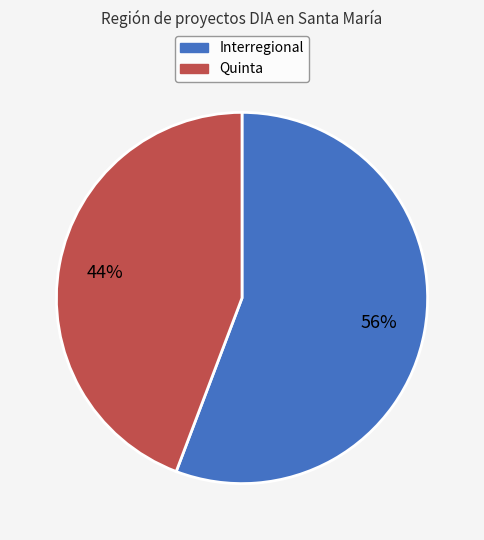

To the nearest percent, what is the difference between the largest and smallest slice percentages?

12%